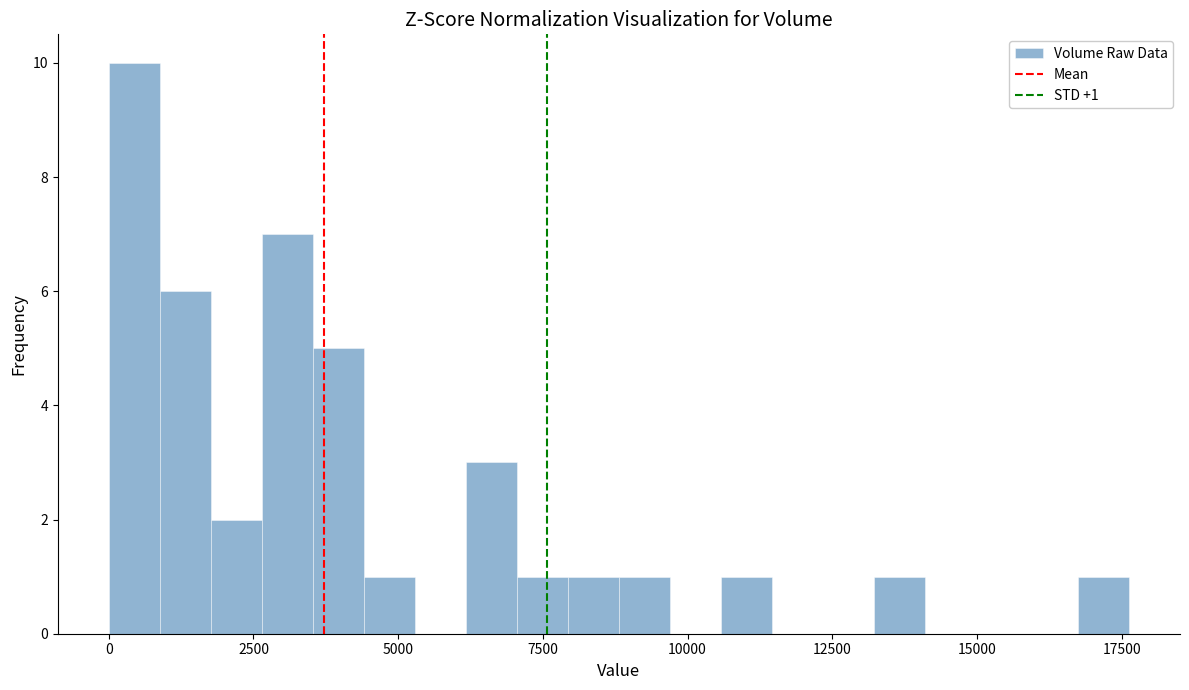

Around what value on the x-axis is the tallest bar? Give the approximate position of its centre, as read against the axis.

500